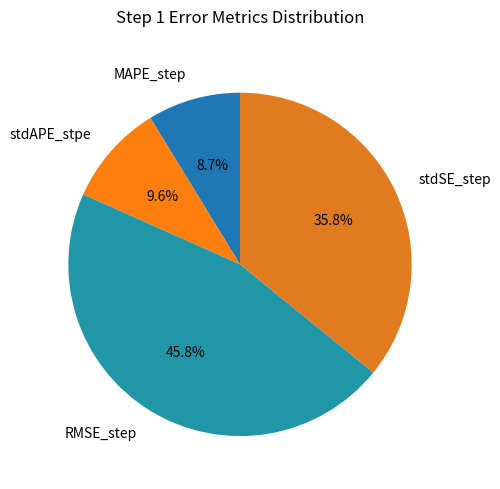

Does MAPE_step represent more than half of the total?

No